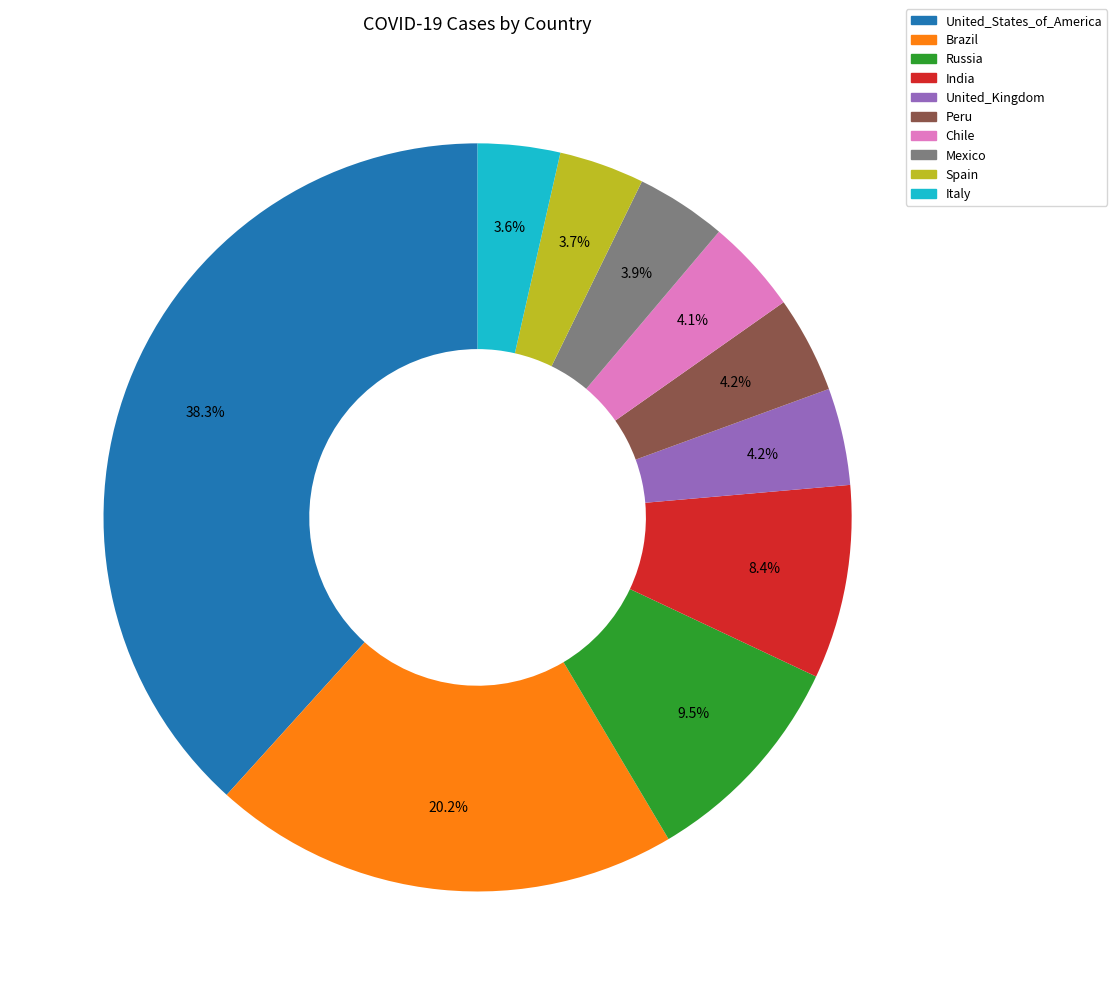

To the nearest percent, what is the combined percentage of India and Russia?

18%